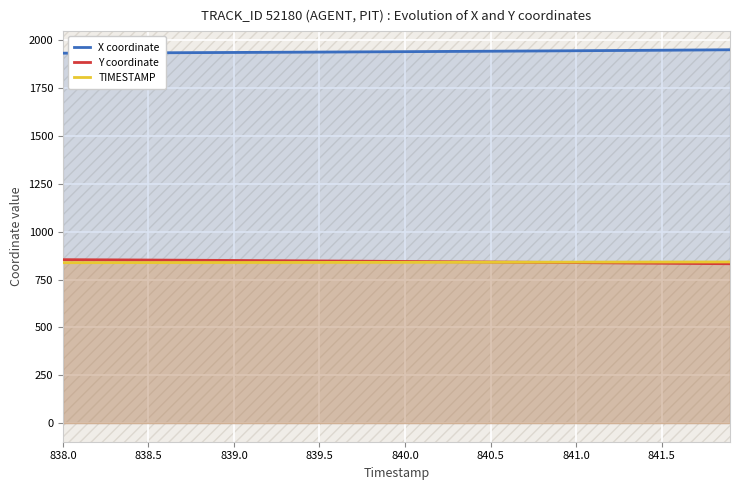

Which series has the largest total across all categories?

X coordinate